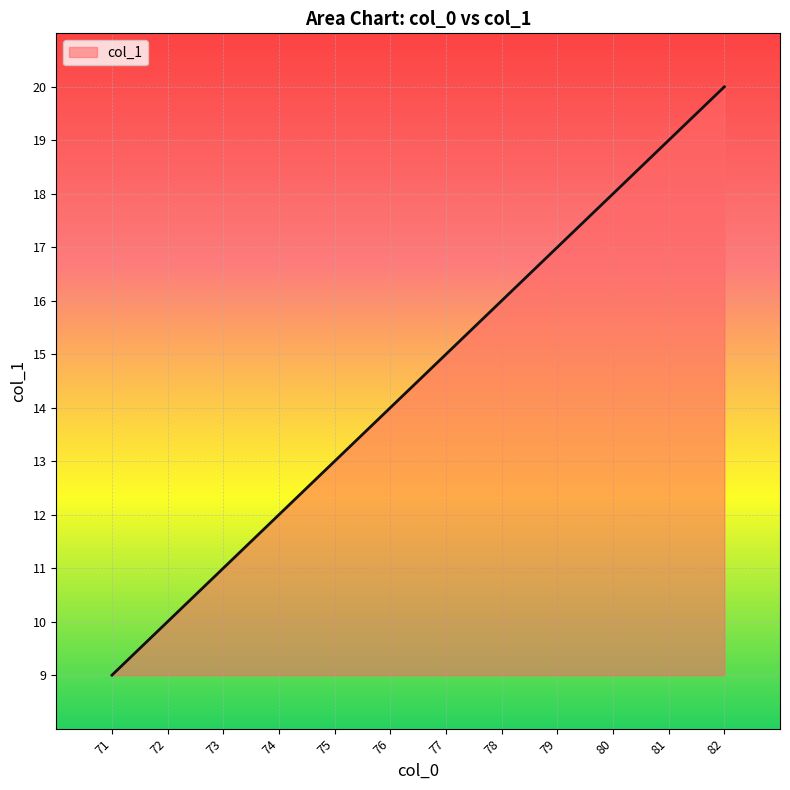

At which category does the chart reach its minimum across all series?

71